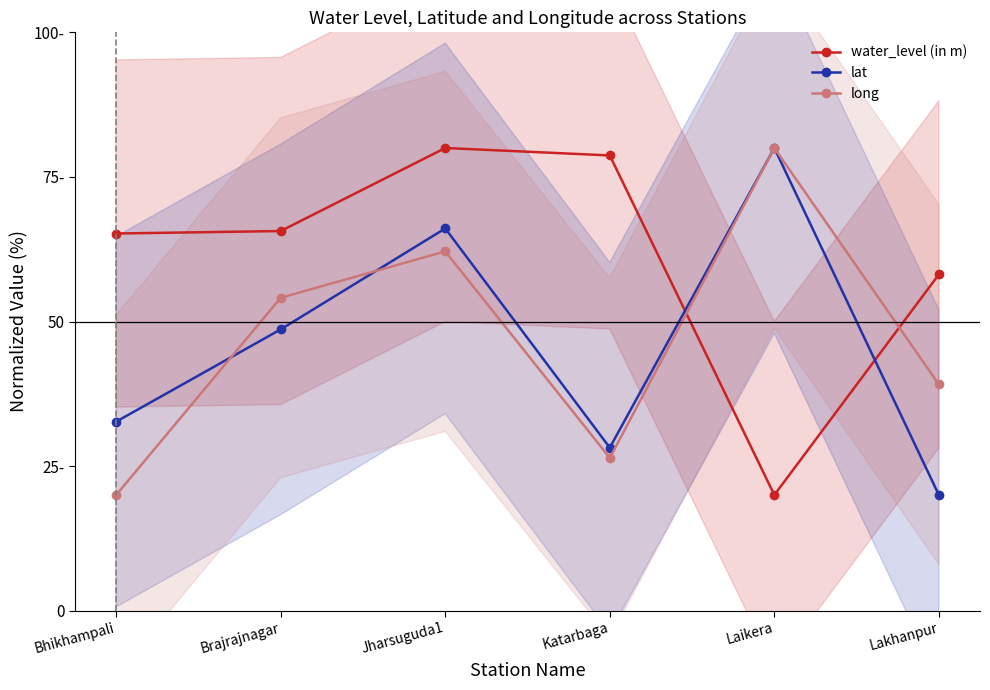

What is the average value of the water_level (in m) series?

61.3